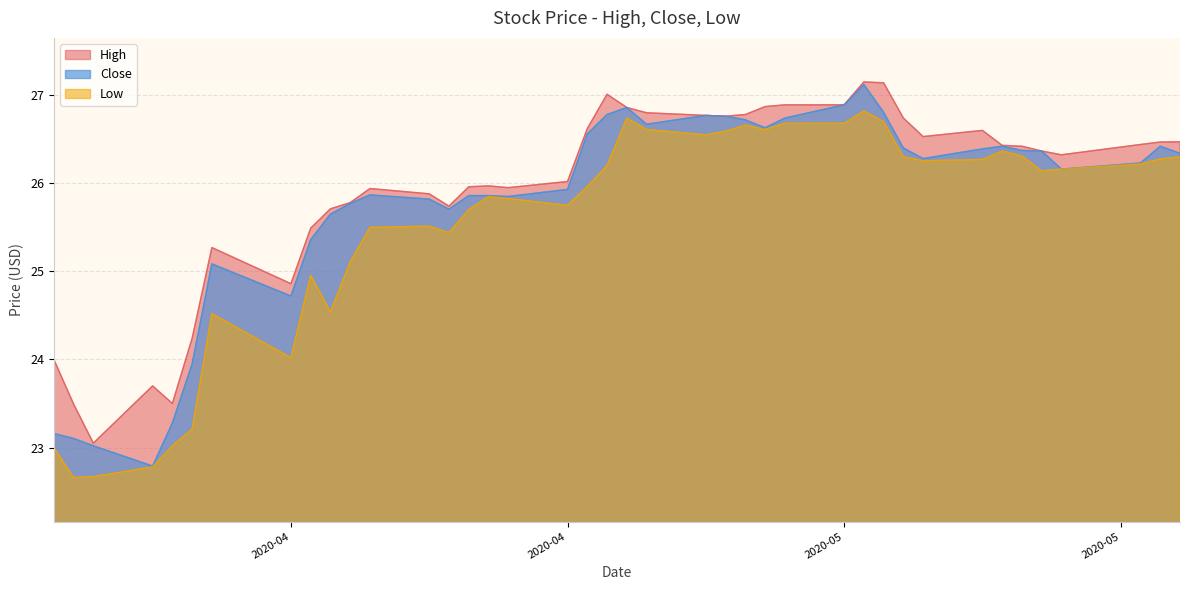

What is the smallest value displayed?

22.7